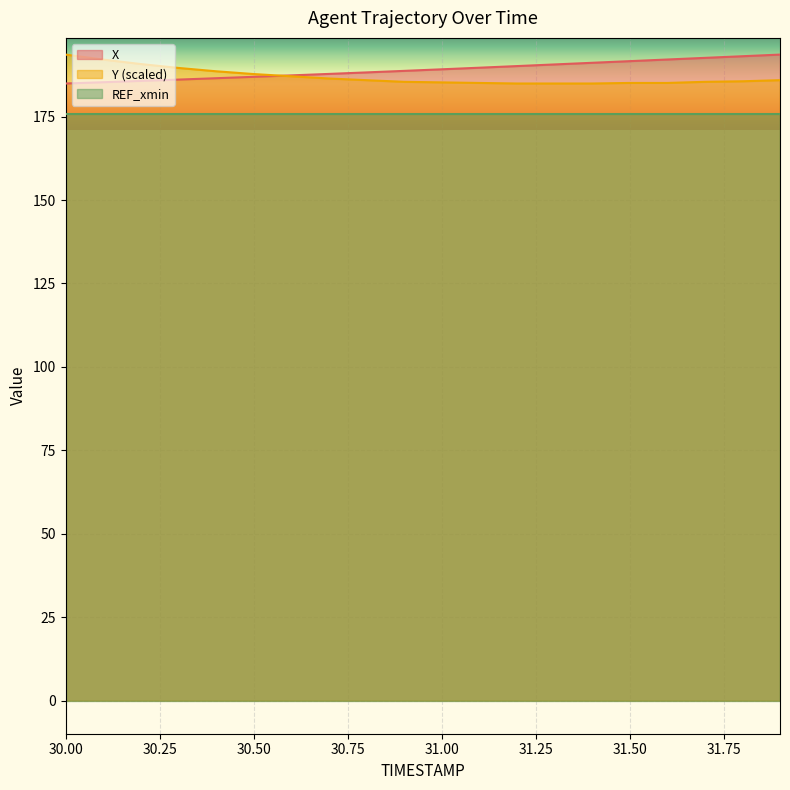

What are all the series names shown in the legend?

X, Y (scaled), REF_xmin